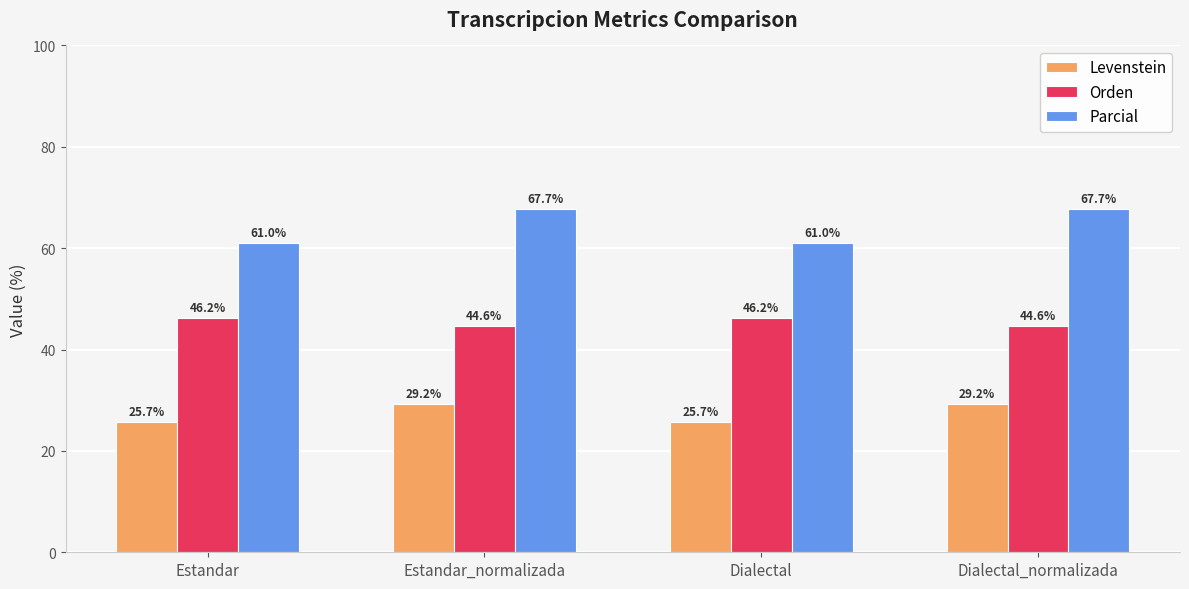

What position from the left is Dialectal?

3